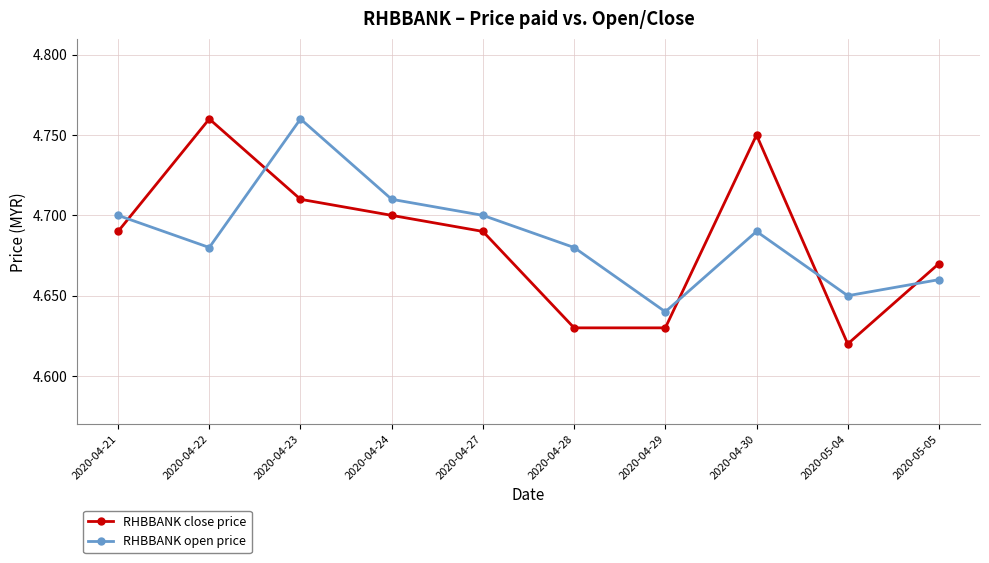

Which category has the lowest value across all series?

2020-05-04